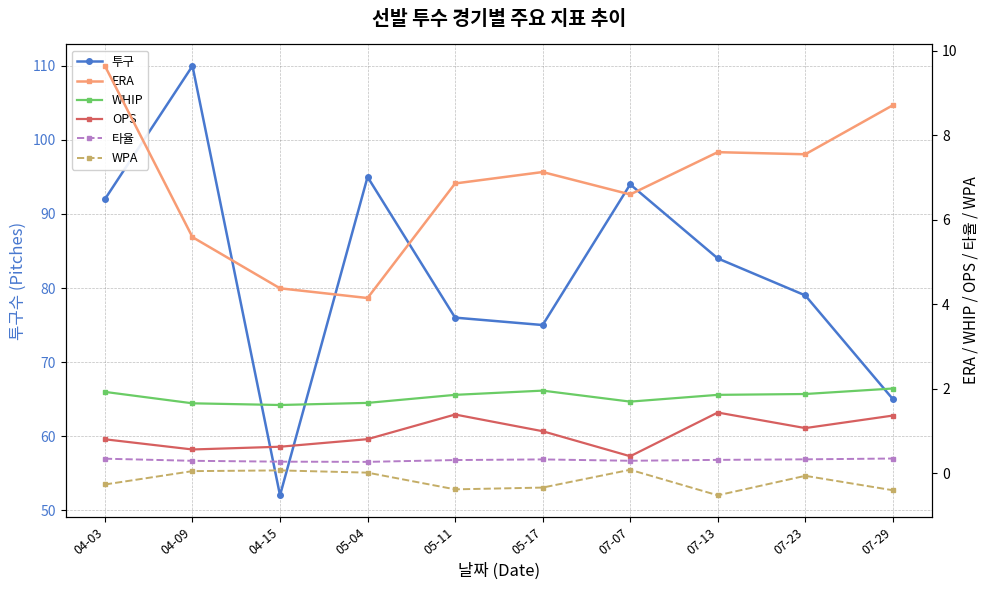

How many data points in 투구 are less than 84?

5